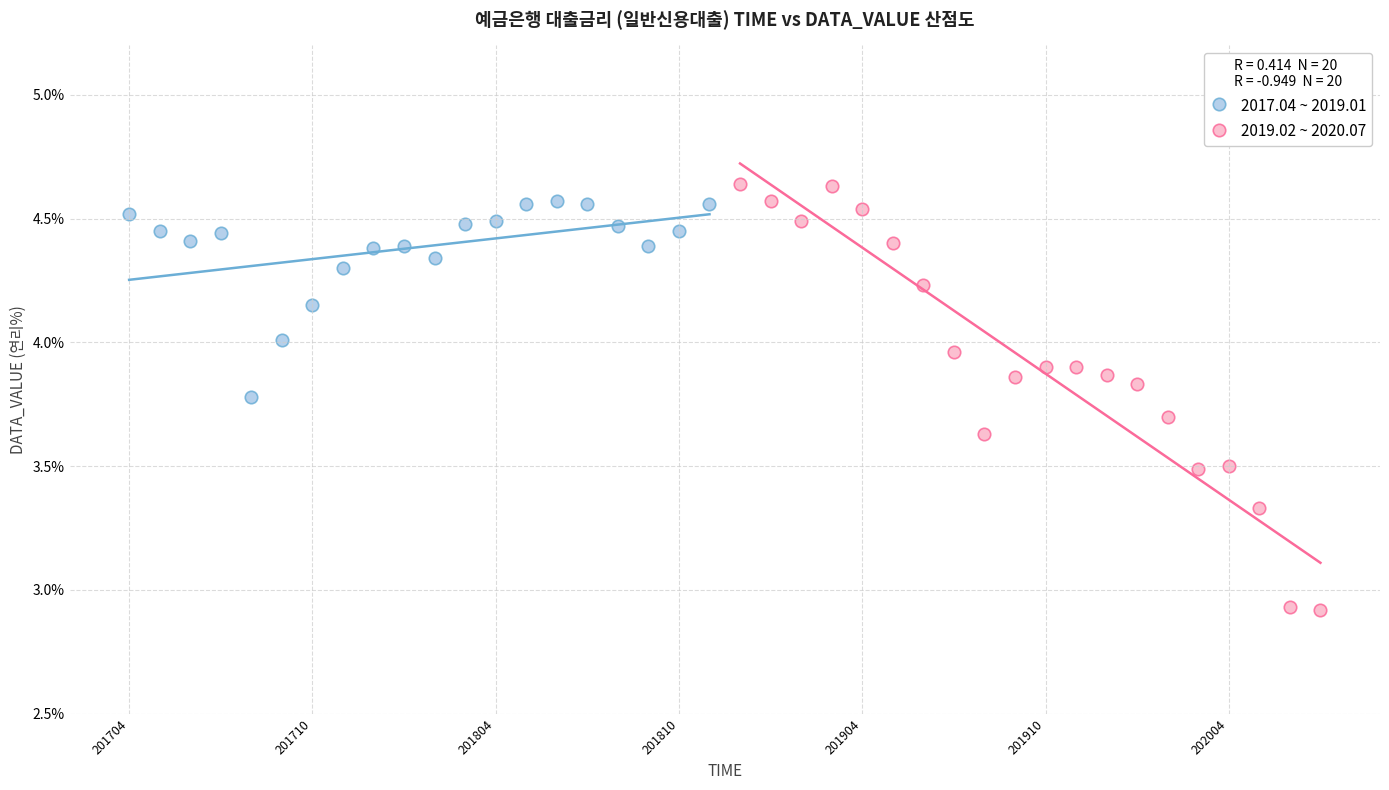

Which series has the largest Y range (max minus min)?

2019.02 ~ 2020.07